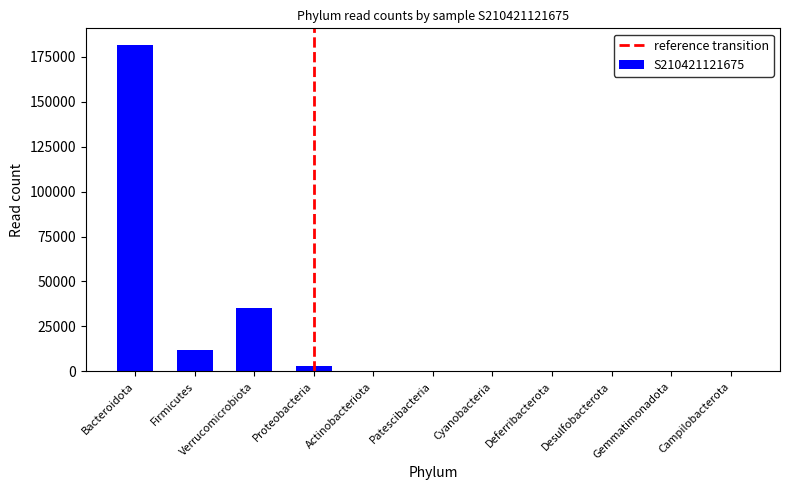

The chart shows a value of 0 at Campilobacterota. True or false?

True